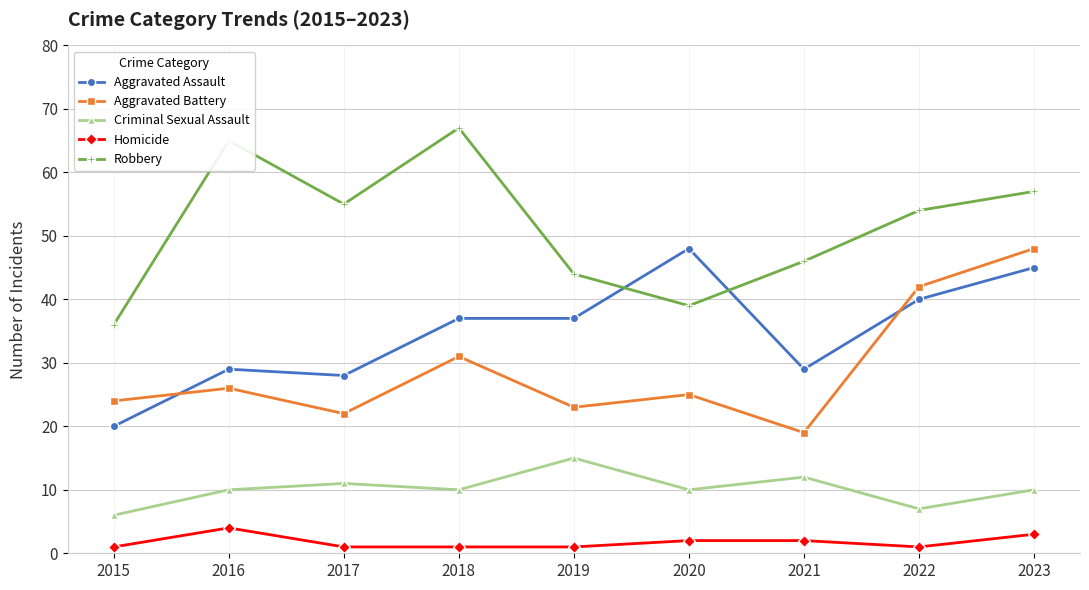

Reading right to left, list all the values displayed in this chart.

Aggravated Assault: 2023=45	2022=40	2021=29	2020=48	2019=37	2018=37	2017=28	2016=29	2015=20
Aggravated Battery: 2023=48	2022=42	2021=19	2020=25	2019=23	2018=31	2017=22	2016=26	2015=24
Criminal Sexual Assault: 2023=10	2022=7	2021=12	2020=10	2019=15	2018=10	2017=11	2016=10	2015=6
Homicide: 2023=3	2022=1	2021=2	2020=2	2019=1	2018=1	2017=1	2016=4	2015=1
Robbery: 2023=57	2022=54	2021=46	2020=39	2019=44	2018=67	2017=55	2016=65	2015=36